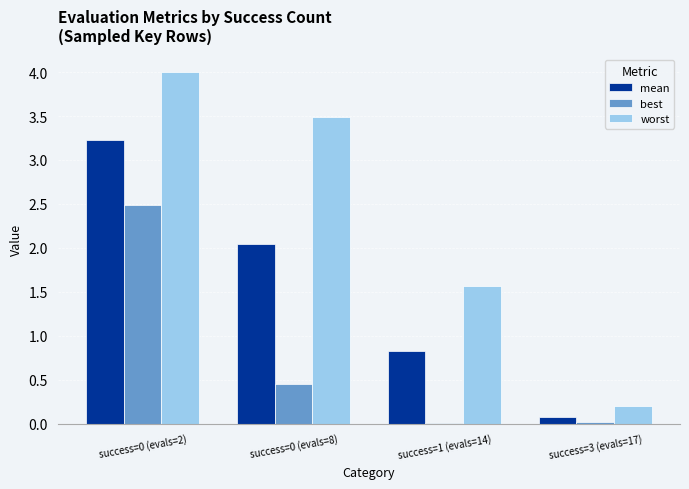

Are the bars grouped side by side (vs. stacked)?

Yes